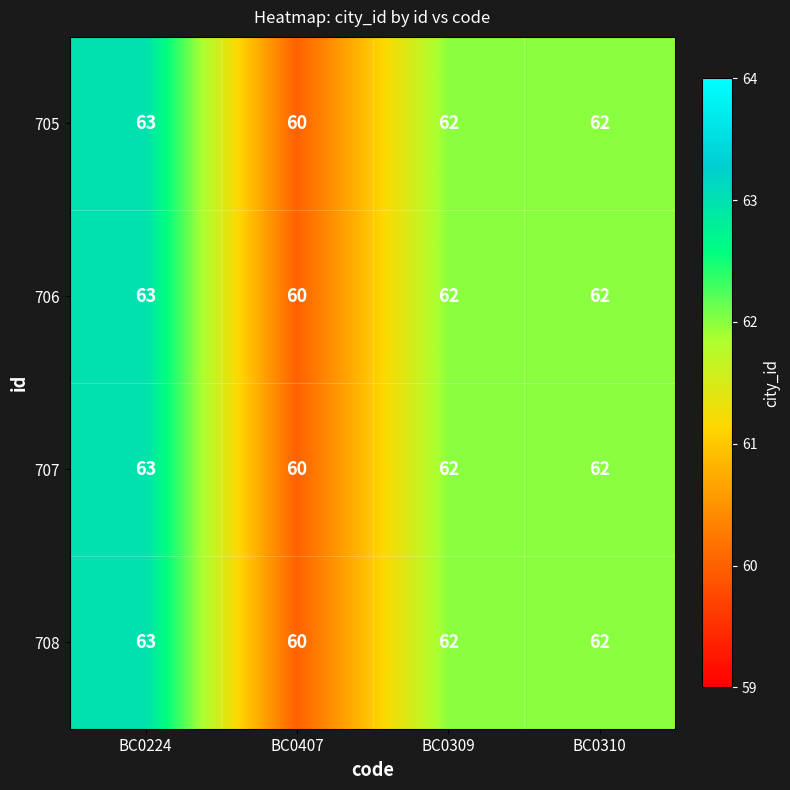

Read the 706 value at BC0407.

60